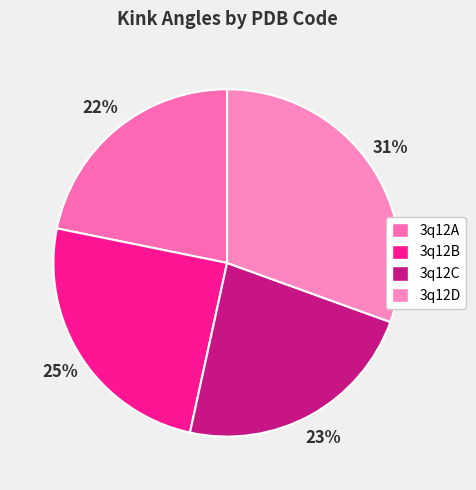

How many slices are in this pie chart?

4